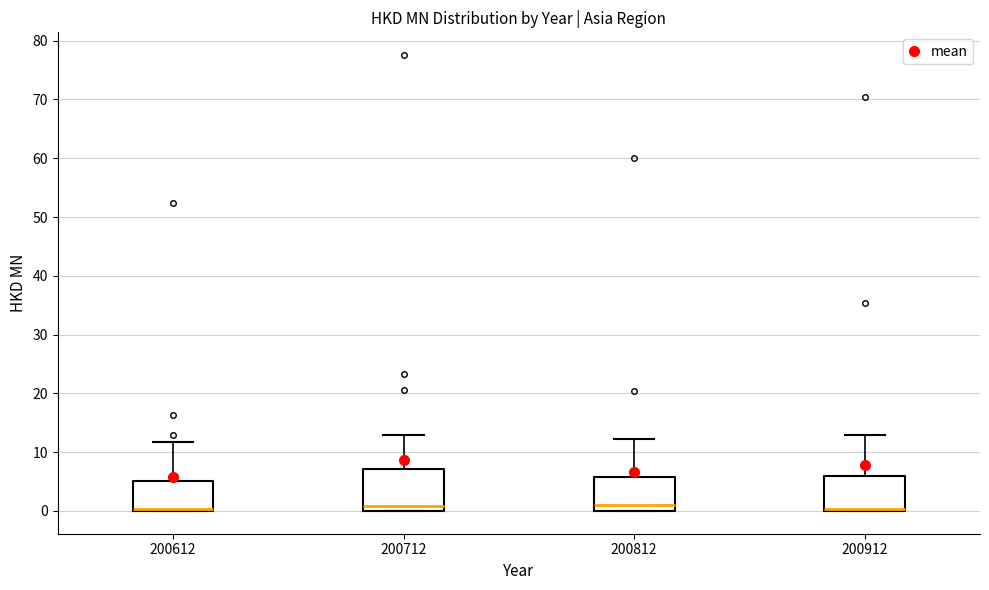

Where does the median line of the box at x = 200712 sit on the y-axis? The values are not printed on the chart, so give them approximately, as read against the axis.

1